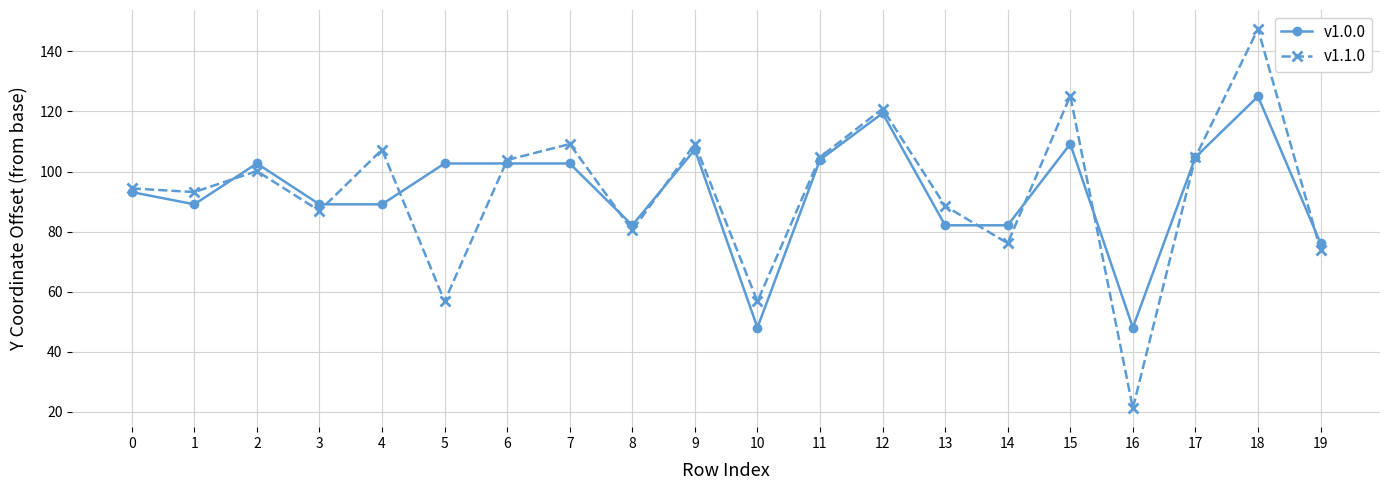

Reading right to left, extract all data points from this chart.

v1.0.0: 19=76.1	18=125.0	17=104.8	16=48.0	15=109.2	14=82.1	13=82.1	12=119.4	11=103.9	10=48.0	9=107.3	8=82.1	7=102.7	6=102.7	5=102.7	4=89.1	3=89.1	2=102.7	1=89.1	0=93.2
v1.1.0: 19=73.9	18=147.5	17=104.8	16=21.2	15=125.2	14=76.1	13=88.5	12=120.9	11=104.8	10=56.8	9=109.2	8=80.4	7=109.2	6=103.8	5=56.8	4=107.3	3=86.9	2=100.2	1=93.2	0=94.4